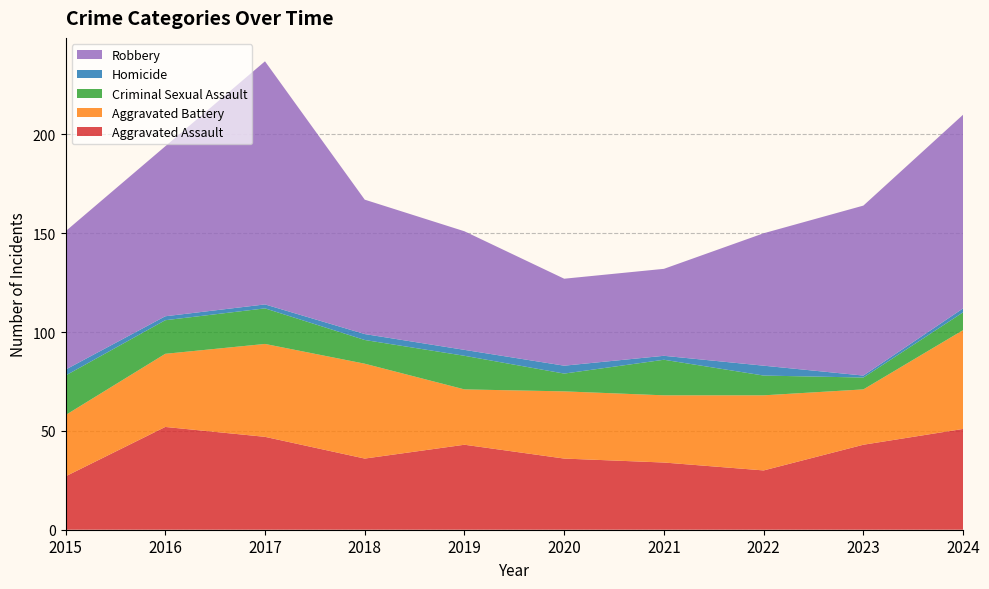

Reading left to right, list all the values displayed in this chart.

Aggravated Assault: 27	52	47	36	43	36	34	30	43	51
Aggravated Battery: 31	37	47	48	28	34	34	38	28	50
Criminal Sexual Assault: 20	17	18	12	17	9	18	10	6	9
Homicide: 3	2	2	3	3	4	2	5	1	2
Robbery: 70	86	123	68	60	44	44	67	86	98